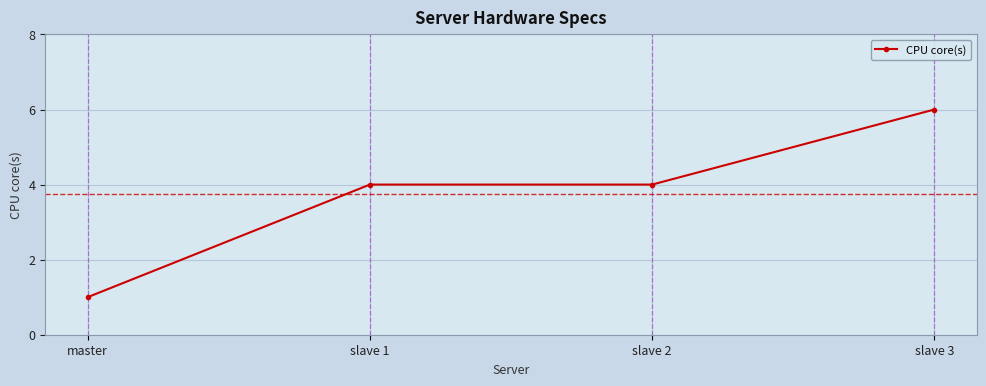

What is the label of the 3rd point from the left?

slave 2